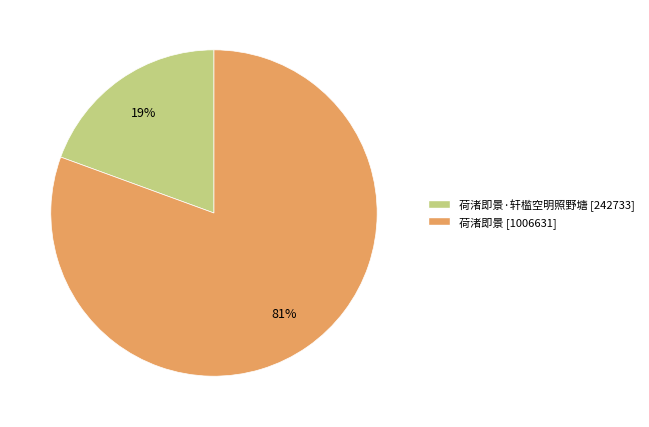

How many segments does this pie chart have?

2